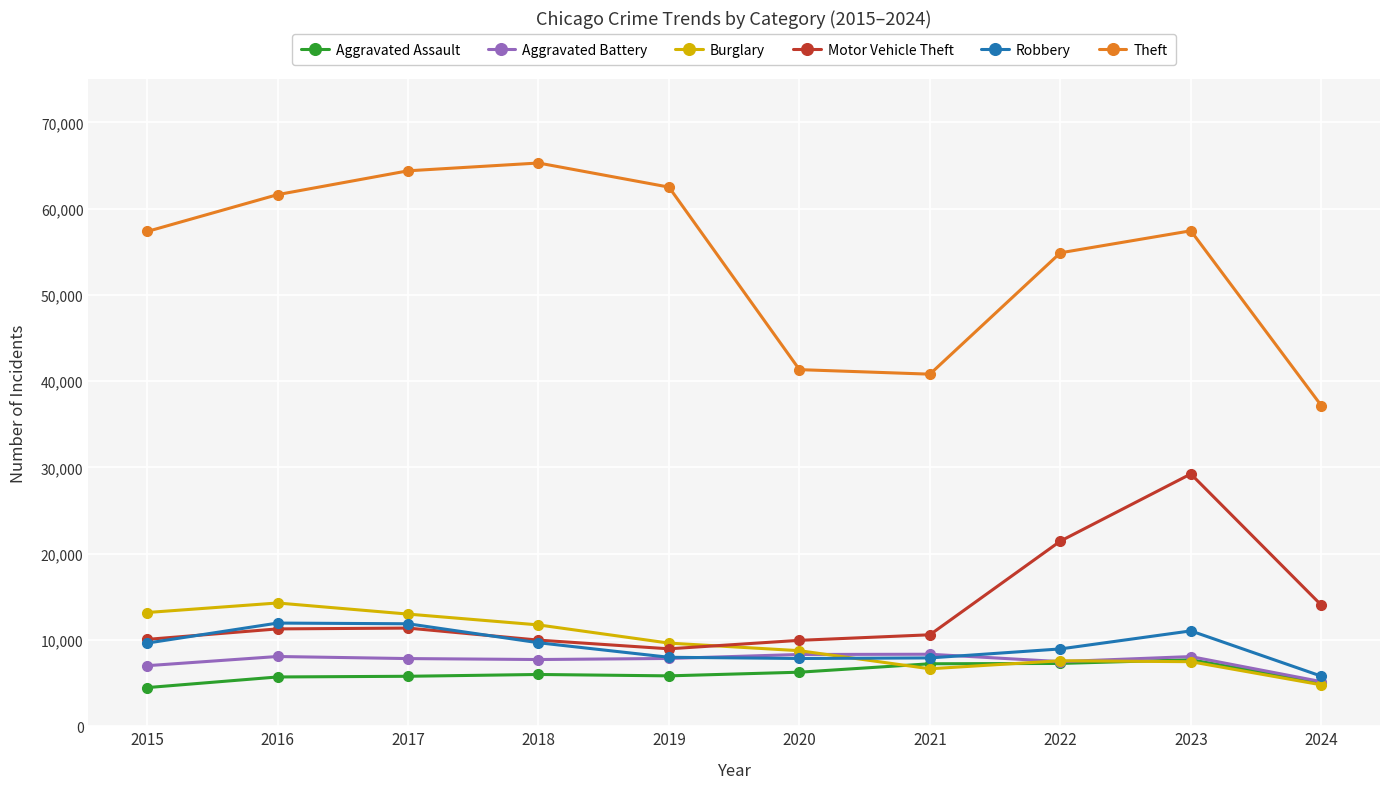

Which category has the highest value in the Burglary series?

2016